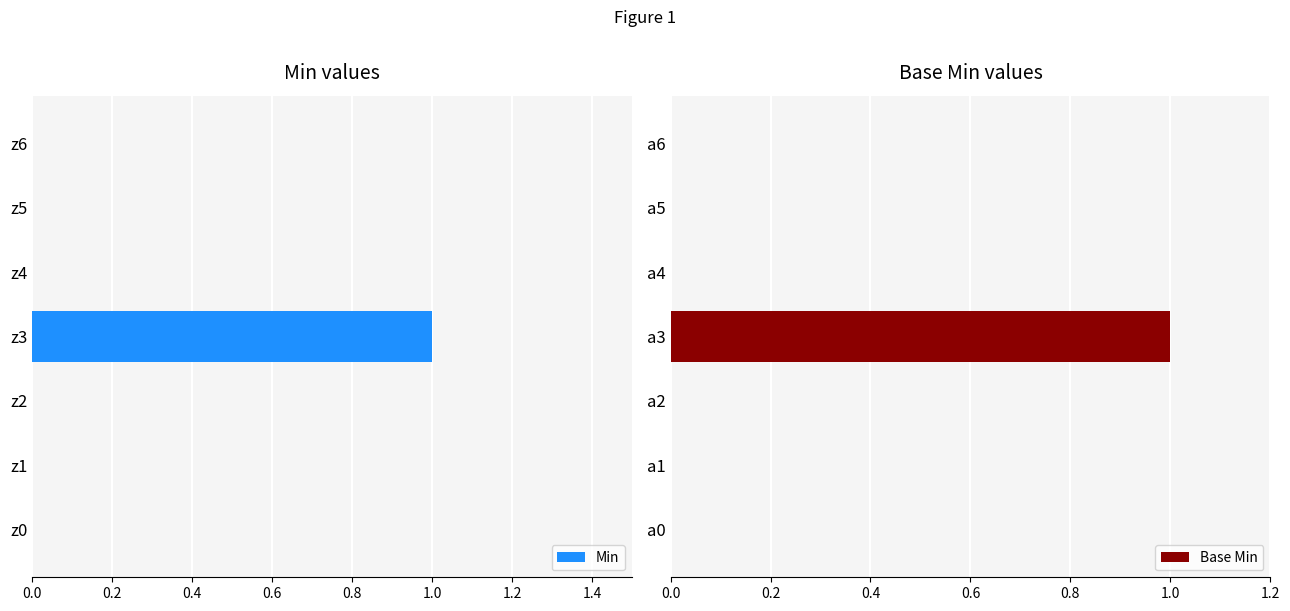

Rank the series by their maximum value, from lowest to highest.

Min, Base Min